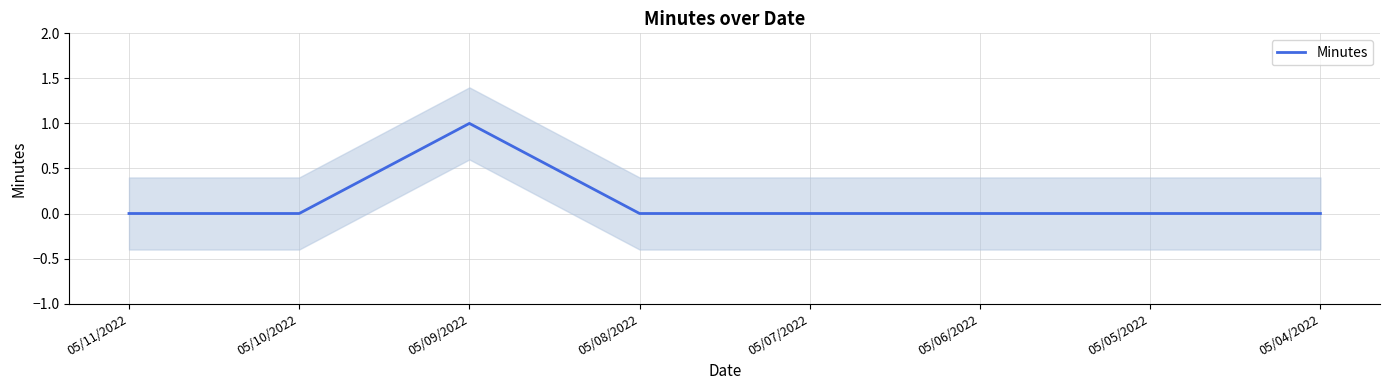

Does the chart display data point markers on the line(s)?

No